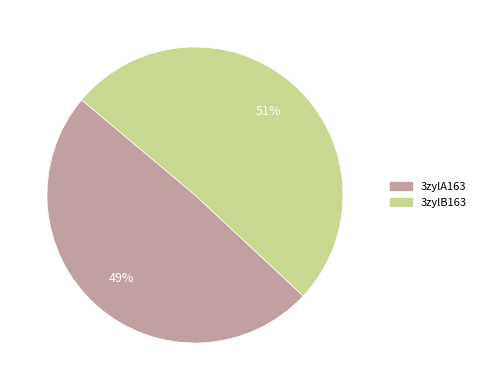

To the nearest percent, what percentage of the pie is 3zylB163?

51%